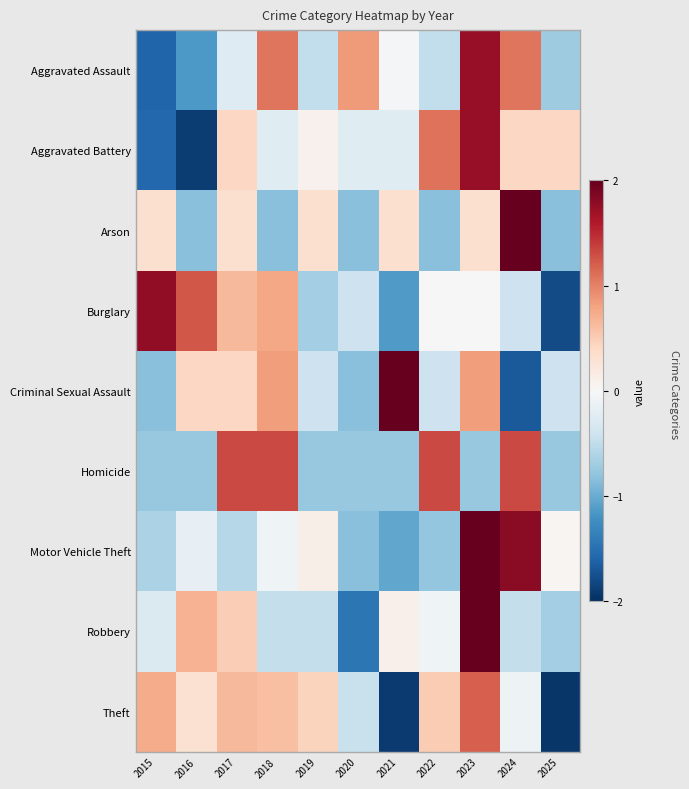

What is the total value across all series at 2015?

-2.9